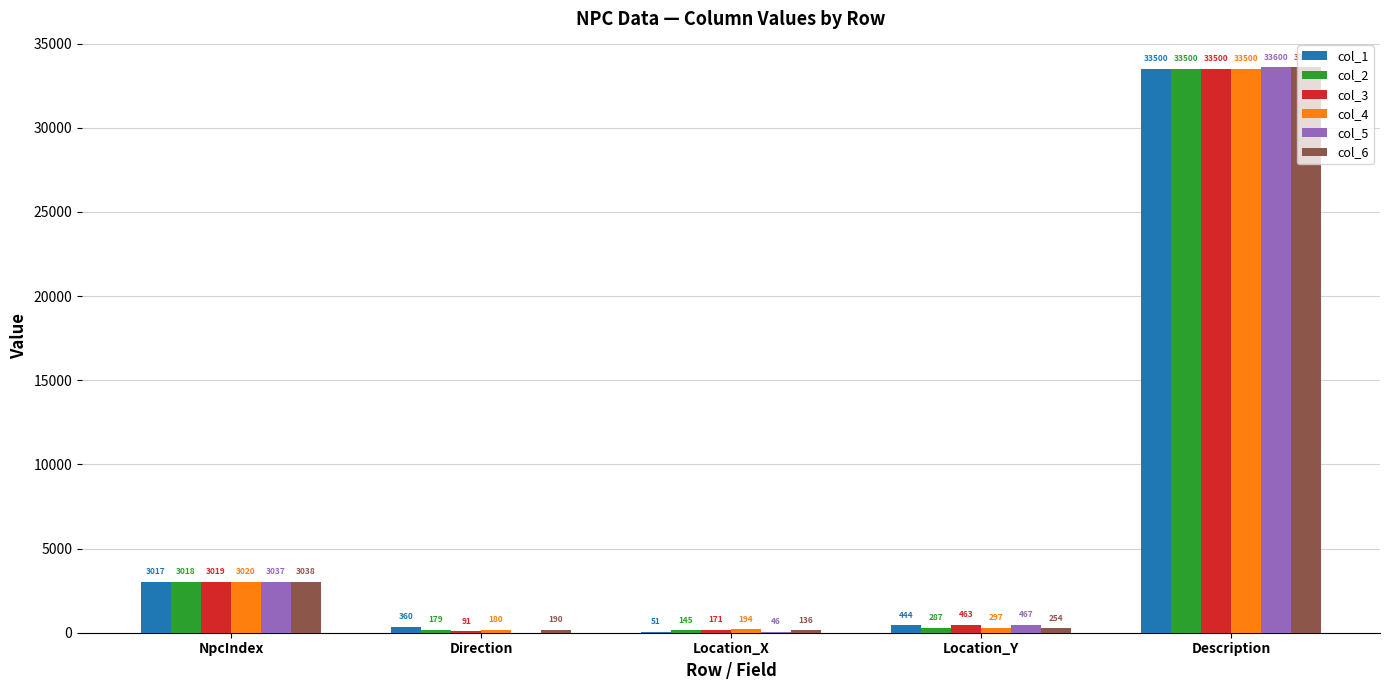

What are all the series names shown in the legend?

col_1, col_2, col_3, col_4, col_5, col_6